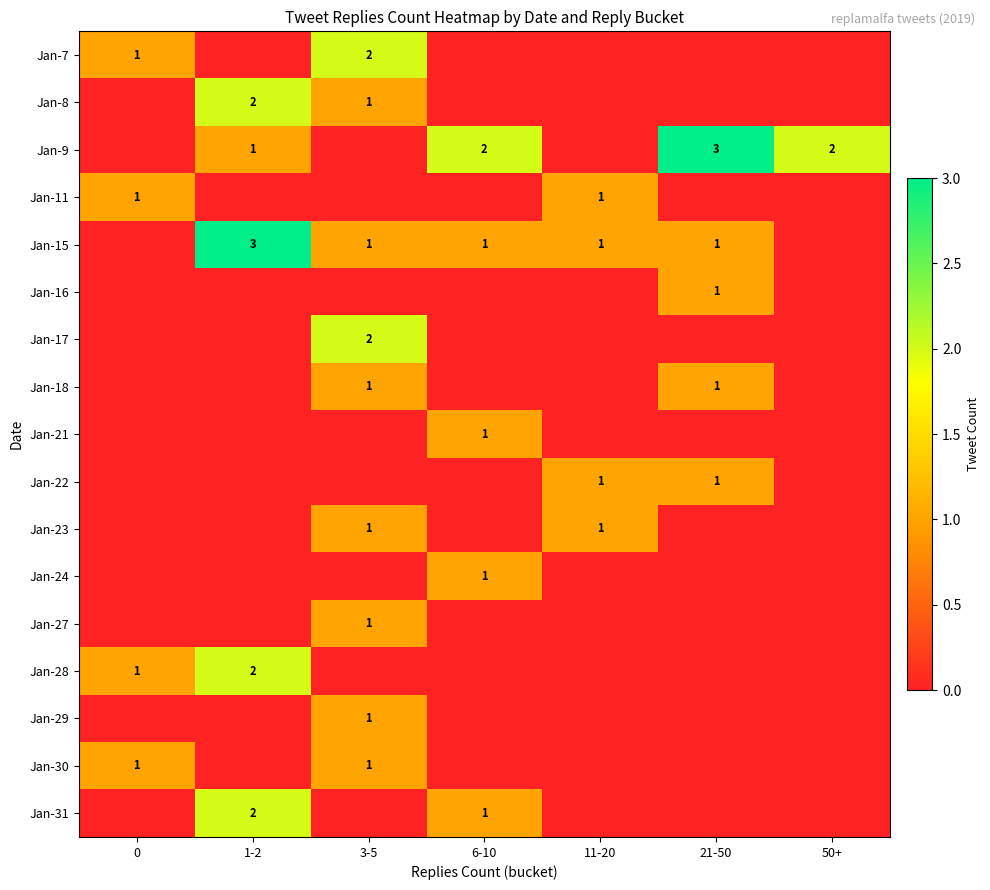

The value of Jan-9 at 21-50 is 4. True or false?

False